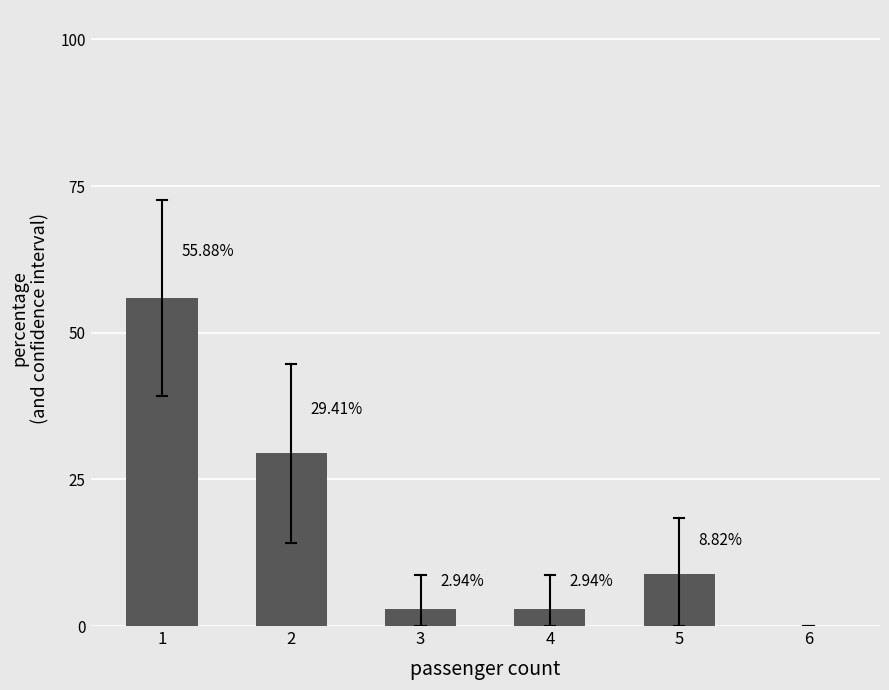

What is the sum of the values at 2 and 4?

32.4